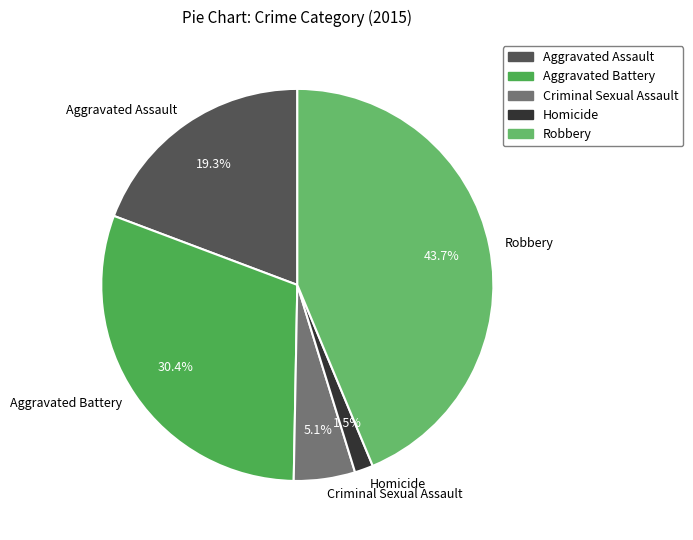

How much of the chart is everything except Aggravated Battery?

69.6%